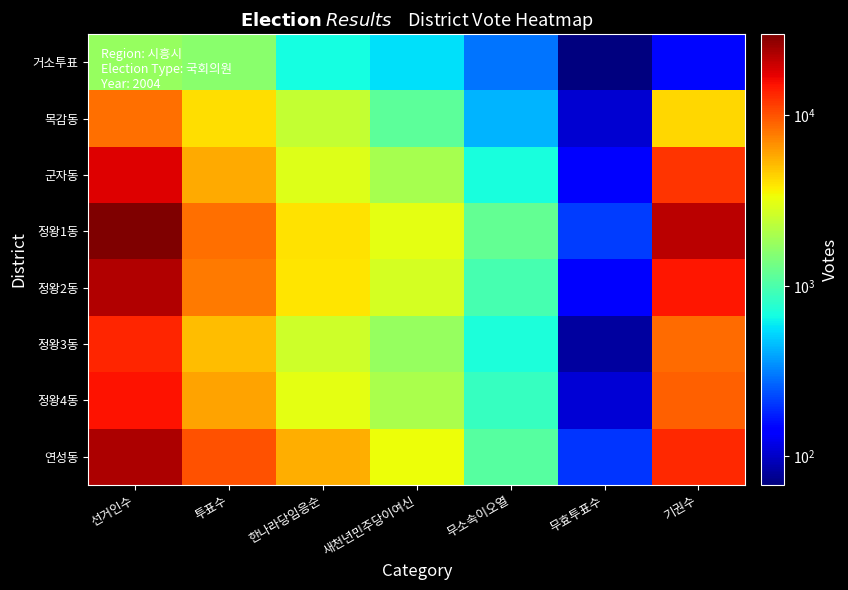

How many distinct data groups are displayed?

8